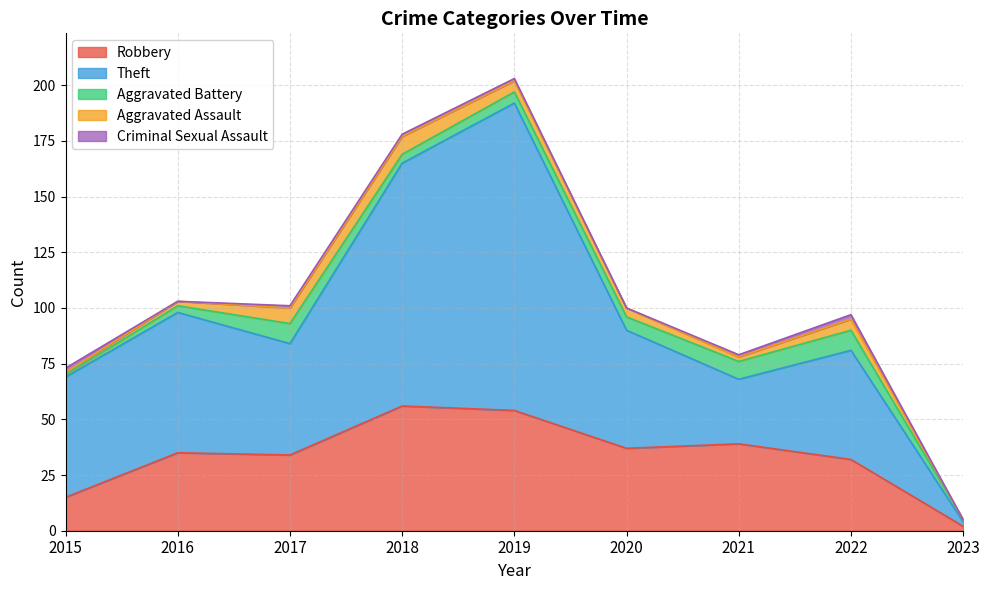

The Criminal Sexual Assault series shows 0 at 2017. True or false?

False